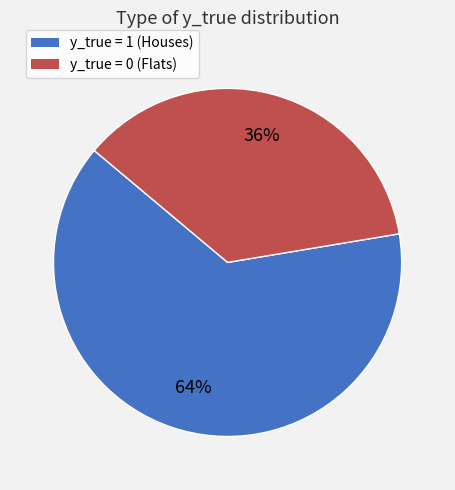

True or false: y_true = 0 (Flats) accounts for 36% of the total.

True